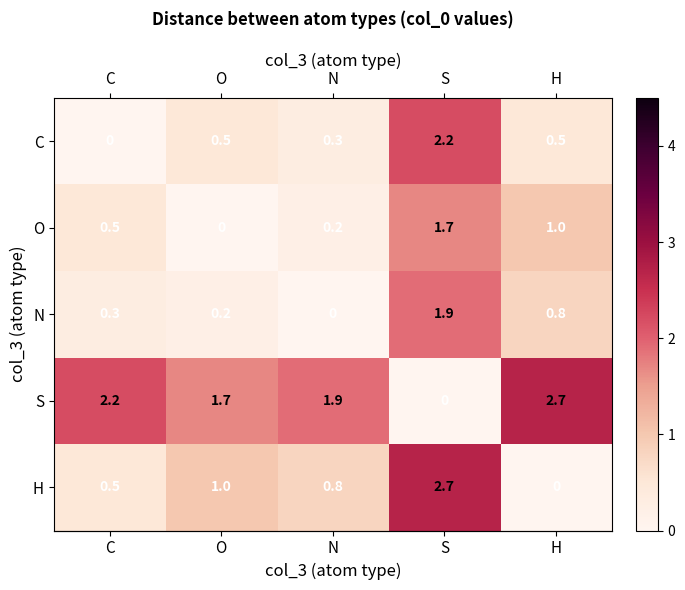

What is the difference between the highest and lowest values at O?

1.7